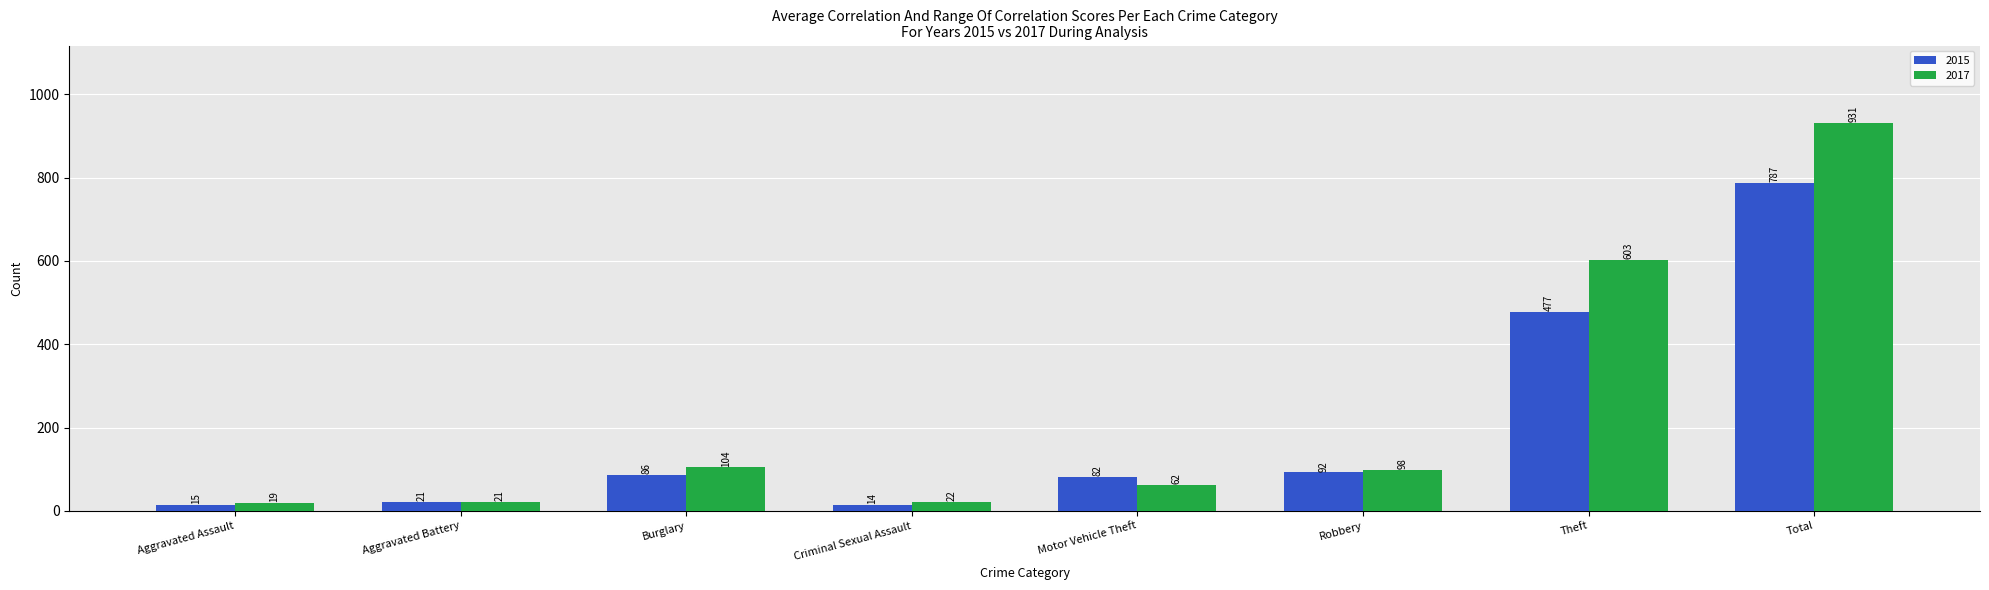

Rank the series by their maximum value, from lowest to highest.

2015, 2017